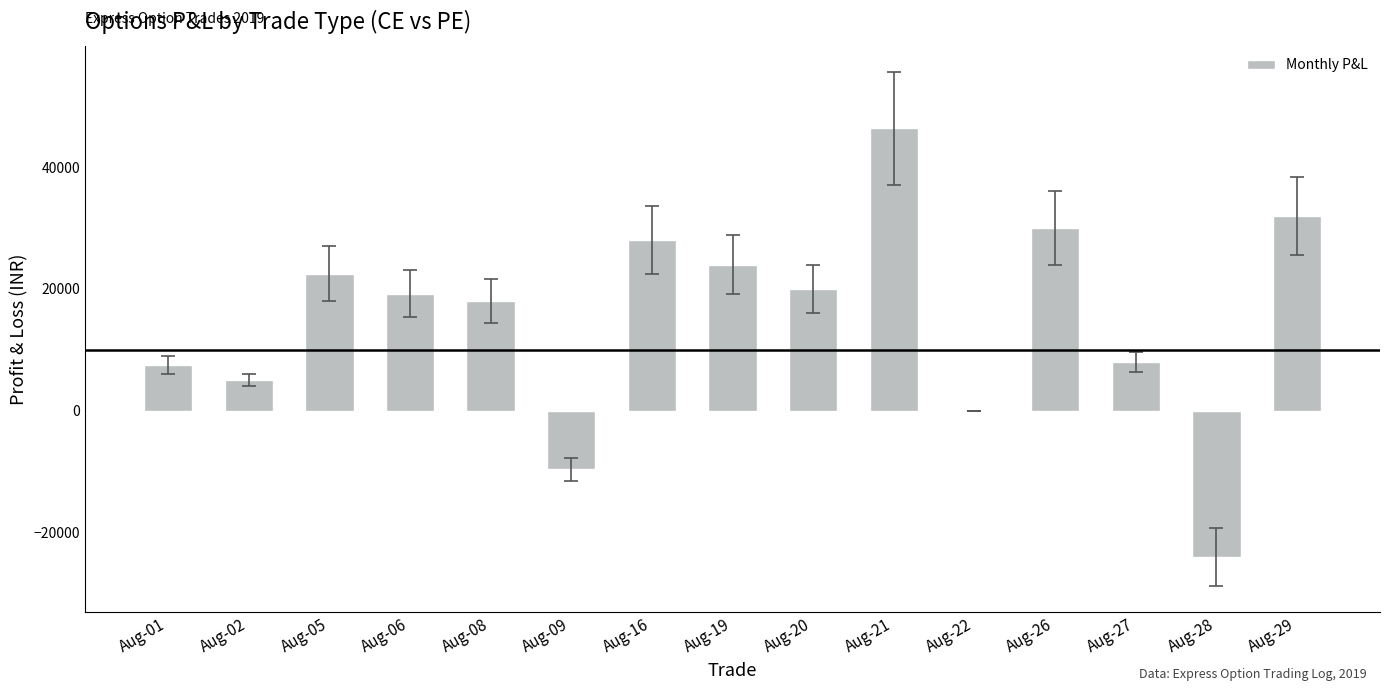

What is the change in value from Aug-16 to Aug-29?

+4000